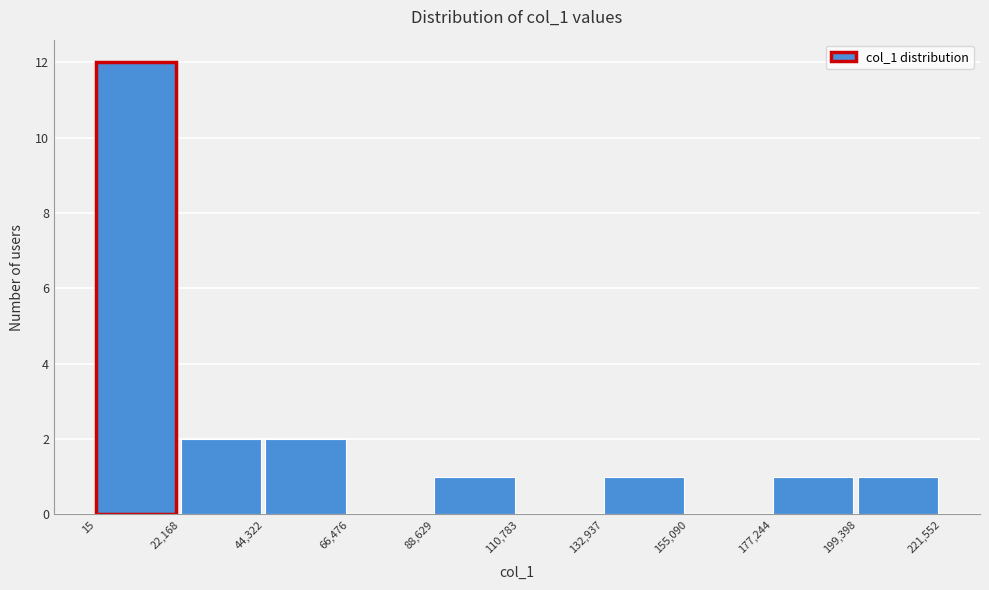

Which range on the x-axis has the tallest bar?

15 to 22,168